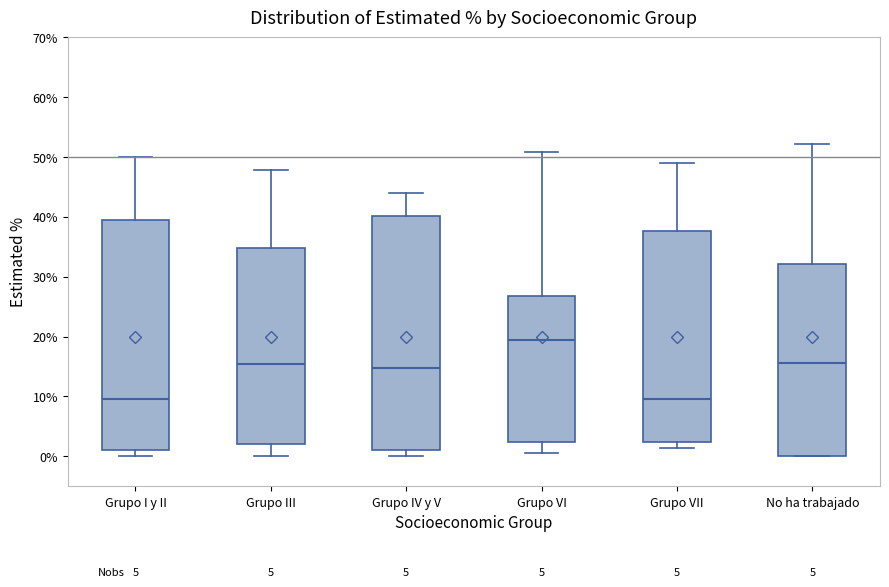

Reading left to right, read every box against the y-axis: the position of its median line, the range the box covers, and the ends of its whiskers. The values are not printed on the chart, so give them approximately, as read against the axis.

Grupo I y II: median 9, box 1 to 40, whiskers 0 to 50
Grupo III: median 15, box 2 to 35, whiskers 0 to 48
Grupo IV y V: median 15, box 1 to 40, whiskers 0 to 44
Grupo VI: median 19, box 2 to 27, whiskers 1 to 51
Grupo VII: median 10, box 2 to 38, whiskers 1 to 49
No ha trabajado: median 16, box 0 to 32, whiskers 0 to 52